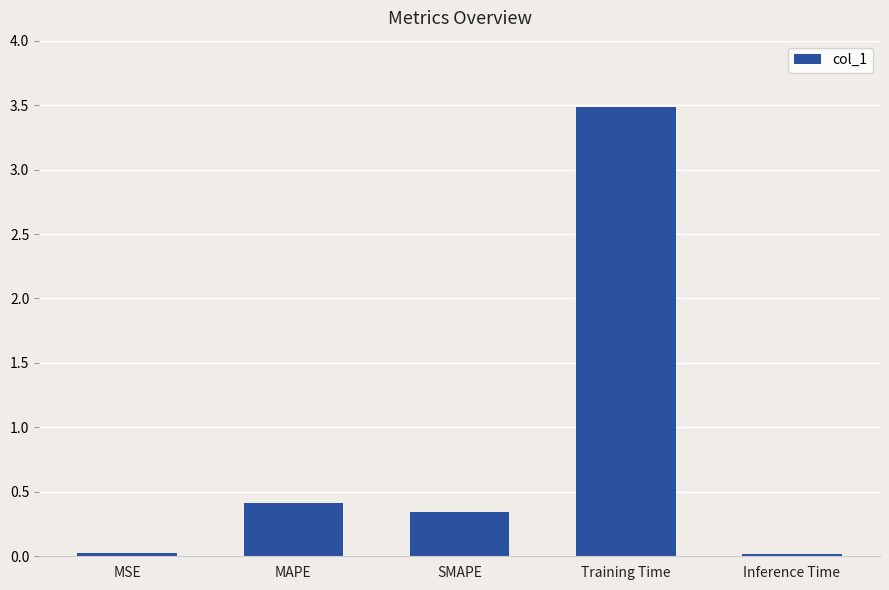

How many distinct data groups are displayed?

1